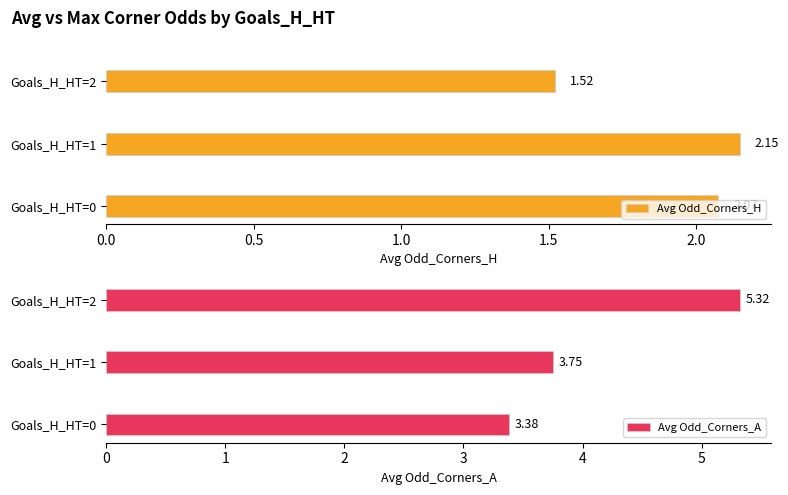

What is the minimum value for Avg Odd_Corners_H?

1.5